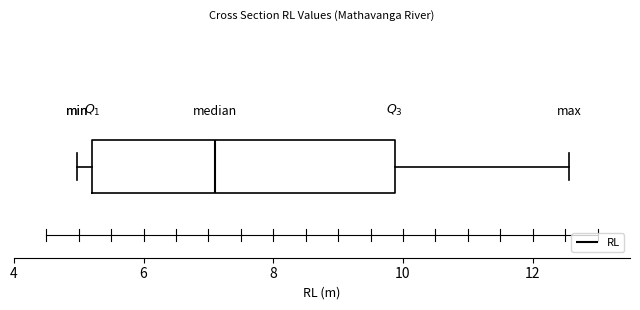

Where is the right edge of the box on the x-axis? The values are not printed on the chart, so give them approximately, as read against the axis.

9.8